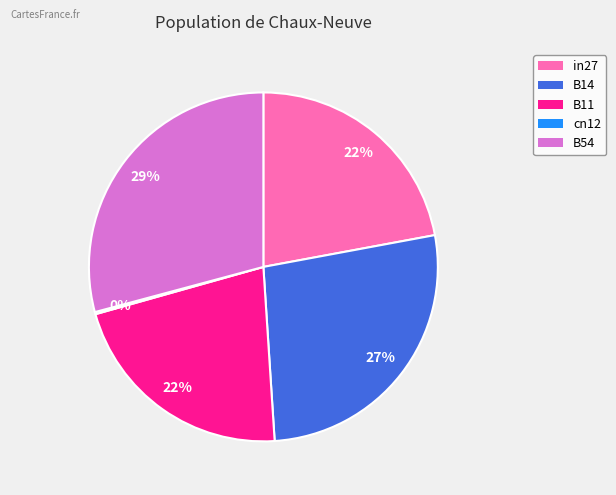

What is the largest slice in the pie chart?

B54